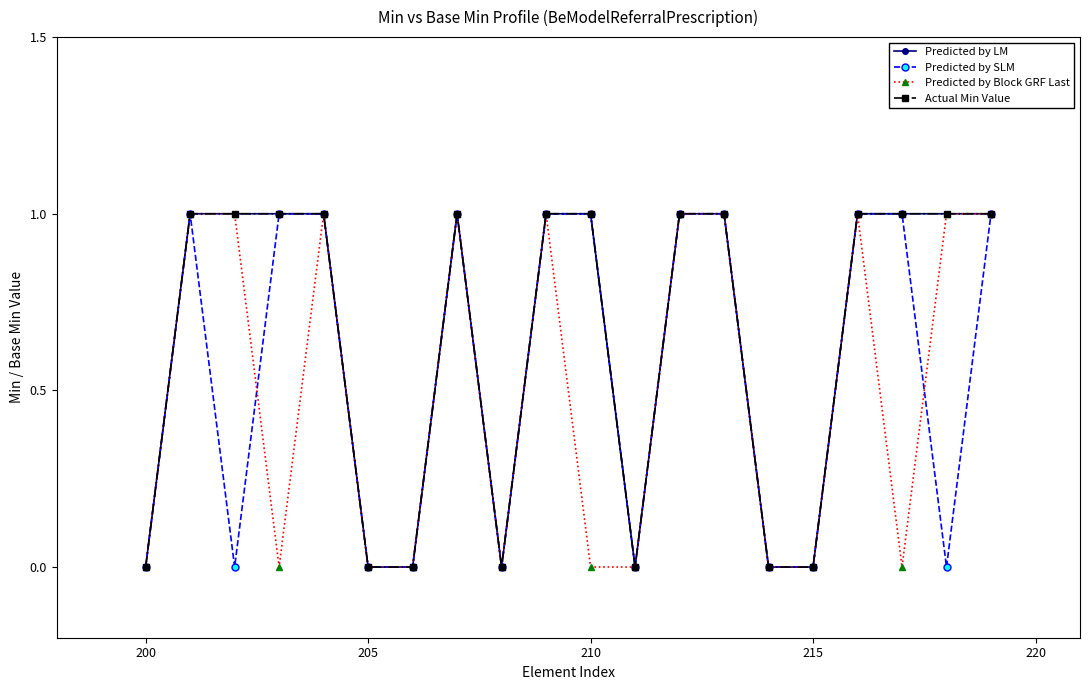

What is the difference between the second highest and minimum values in the Predicted by LM series?

1